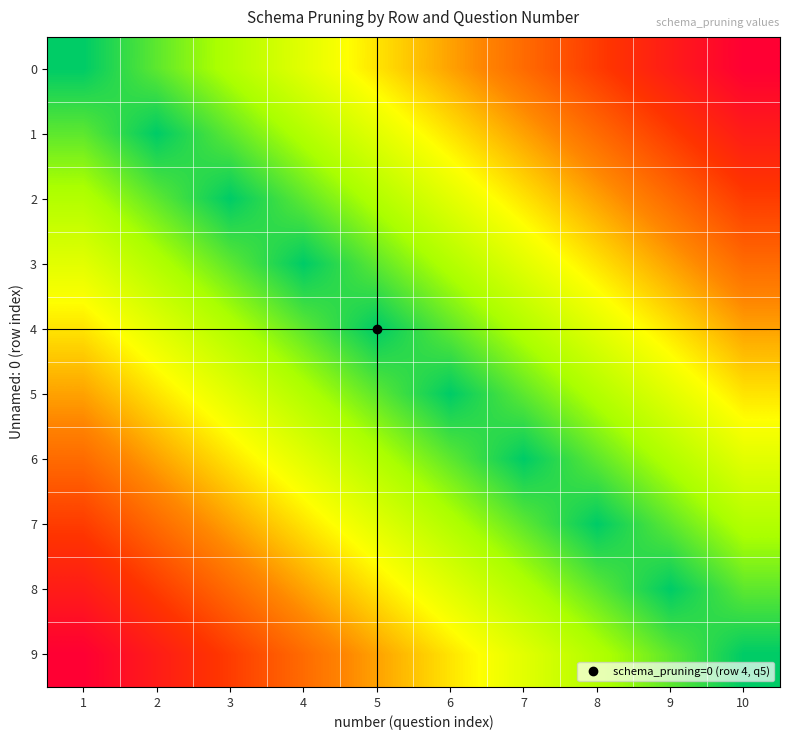

Which has a higher value, 3 or 7?

7